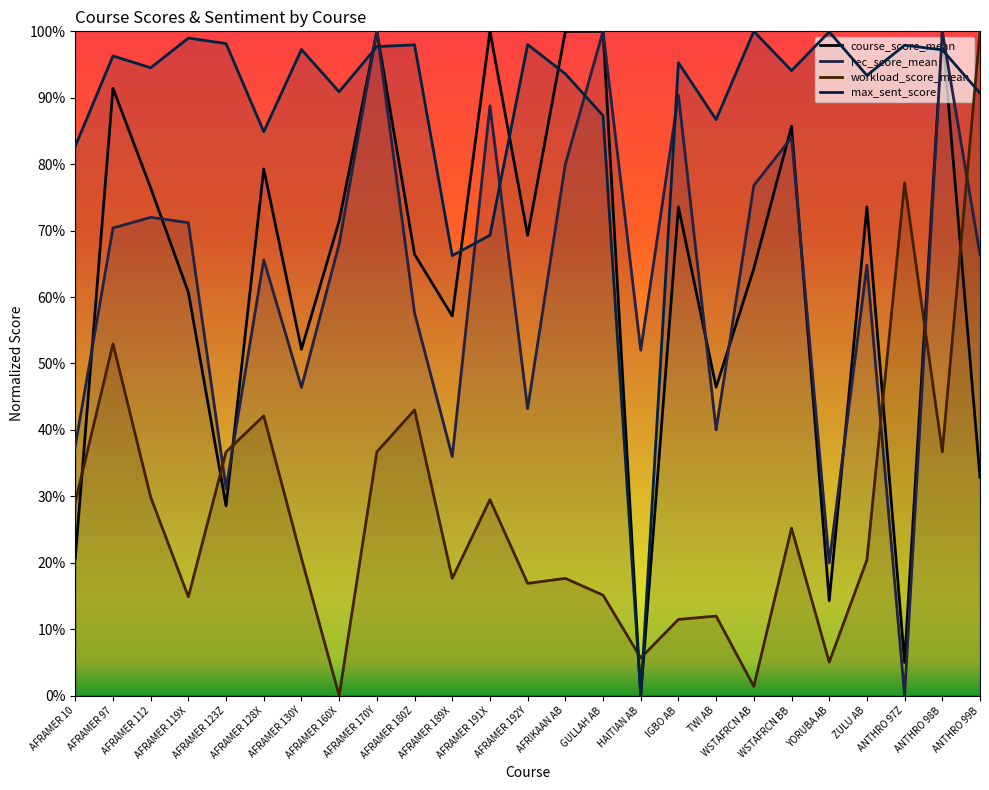

What is the difference between the maximum and minimum values in the rec_score_mean series?

1.0